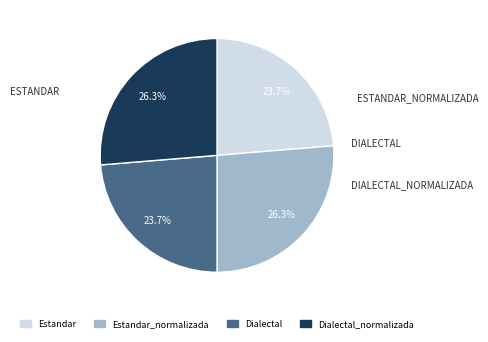

How many slices are in this pie chart?

4